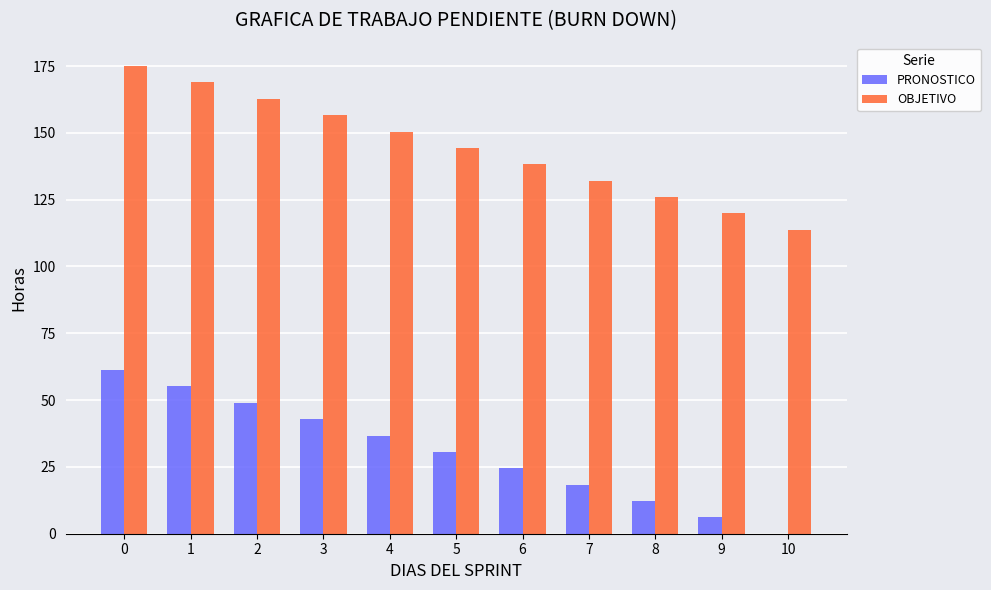

Is it true that PRONOSTICO equals -25.3 at 10?

False